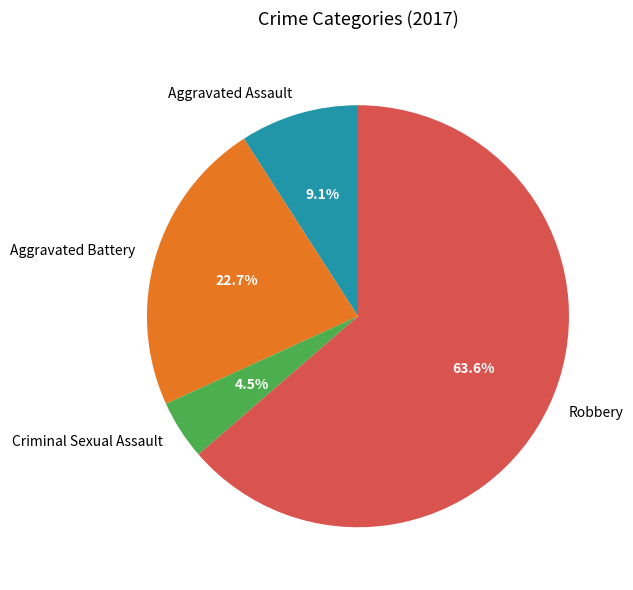

Which slice represents more than half of the pie?

Robbery